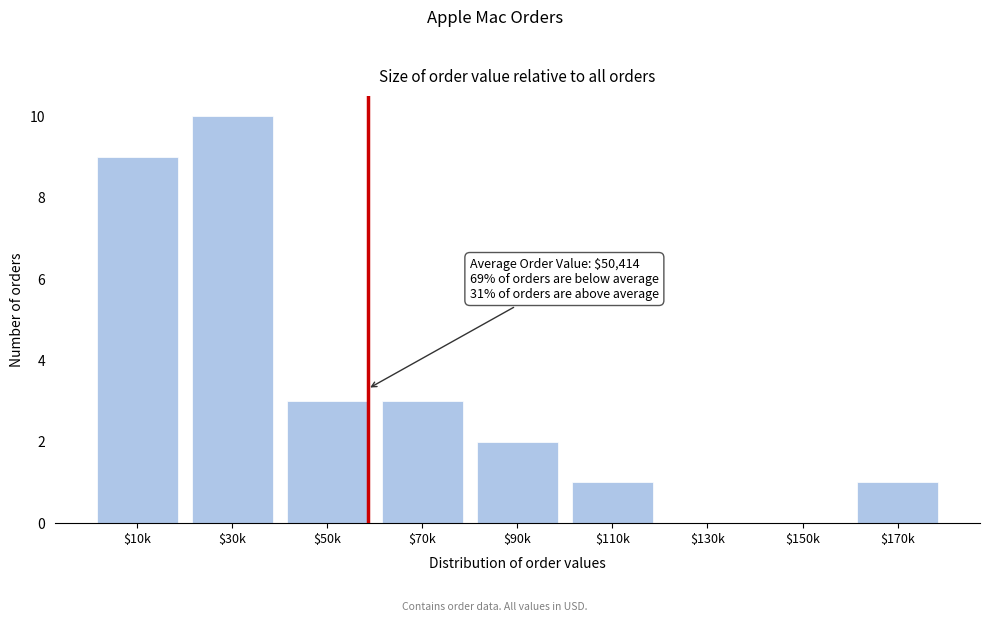

Which label corresponds to the largest value in the chart?

$30k